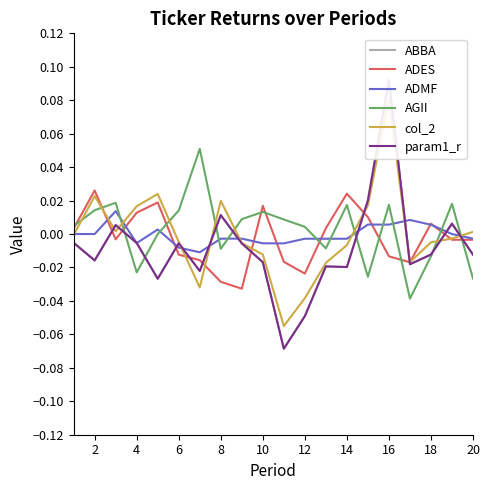

Is this an area chart (filled region under the line)?

No